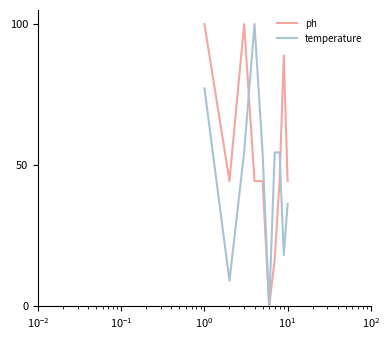

What is the difference between the maximum and minimum values in the temperature series?

100.0